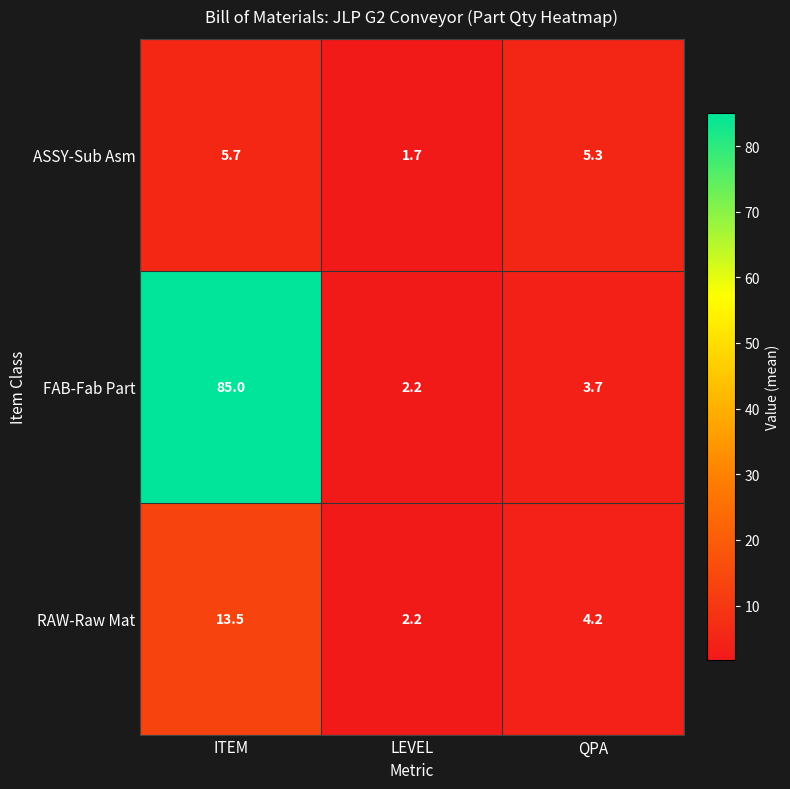

What is the difference between the maximum and minimum values in the FAB-Fab Part series?

82.8